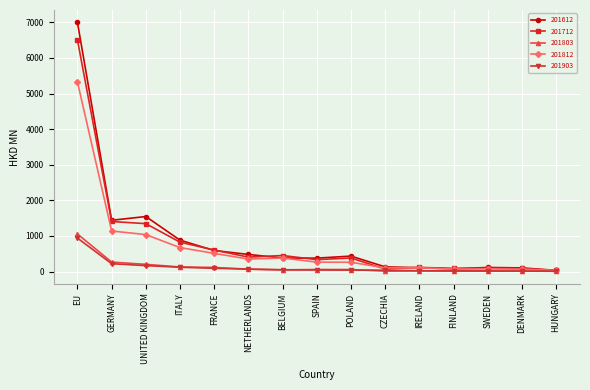

True or false: 201712 has a value of 182.9 at FRANCE.

False